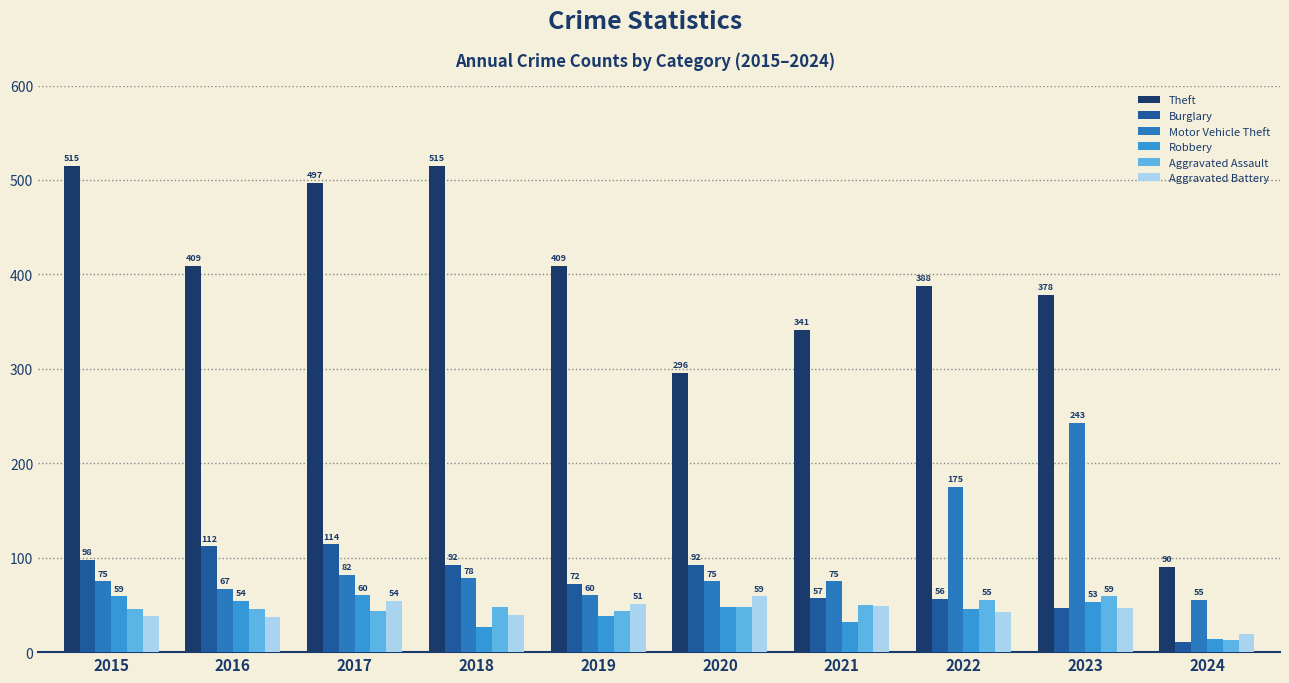

Reading left to right, what are all the values shown in this chart?

Theft: 515	409	497	515	409	296	341	388	378	90
Burglary: 98	112	114	92	72	92	57	56	47	11
Motor Vehicle Theft: 75	67	82	78	60	75	75	175	243	55
Robbery: 59	54	60	27	38	48	32	46	53	14
Aggravated Assault: 46	46	44	48	44	48	50	55	59	13
Aggravated Battery: 38	37	54	39	51	59	49	42	47	19